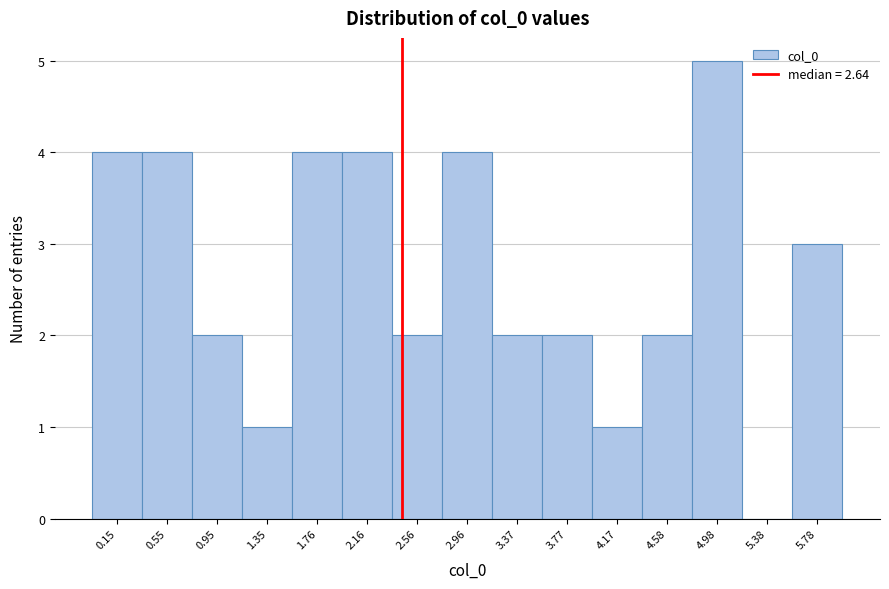

Reading left to right, transcribe all the data shown in this chart.

0.15=4	0.55=4	0.95=2	1.35=1	1.76=4	2.16=4	2.56=2	2.96=4	3.37=2	3.77=2	4.17=1	4.58=2	4.98=5	5.38=0	5.78=3